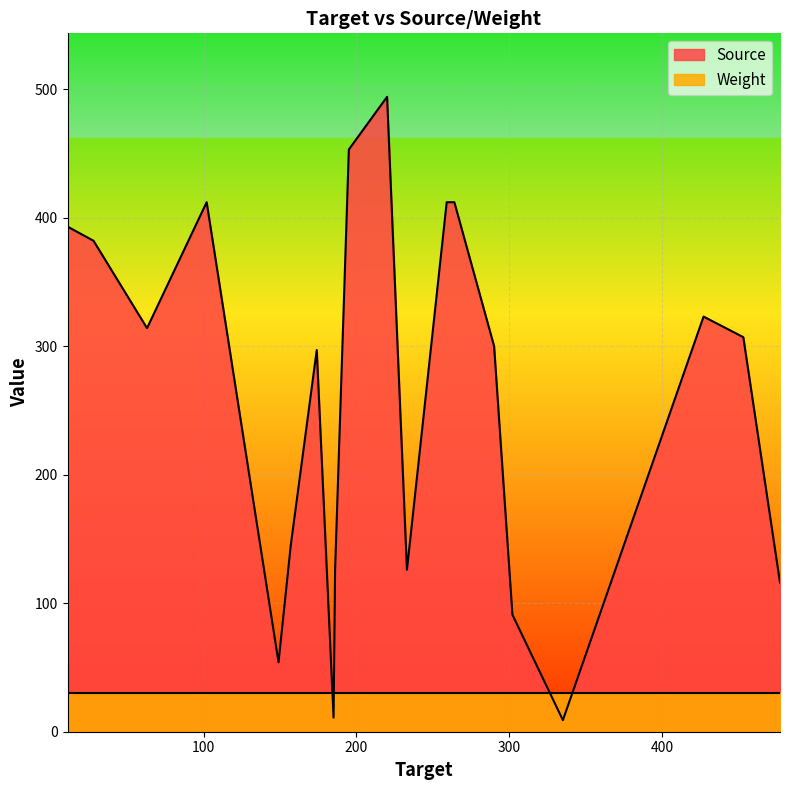

True or false: Source and Weight intersect in this chart.

True